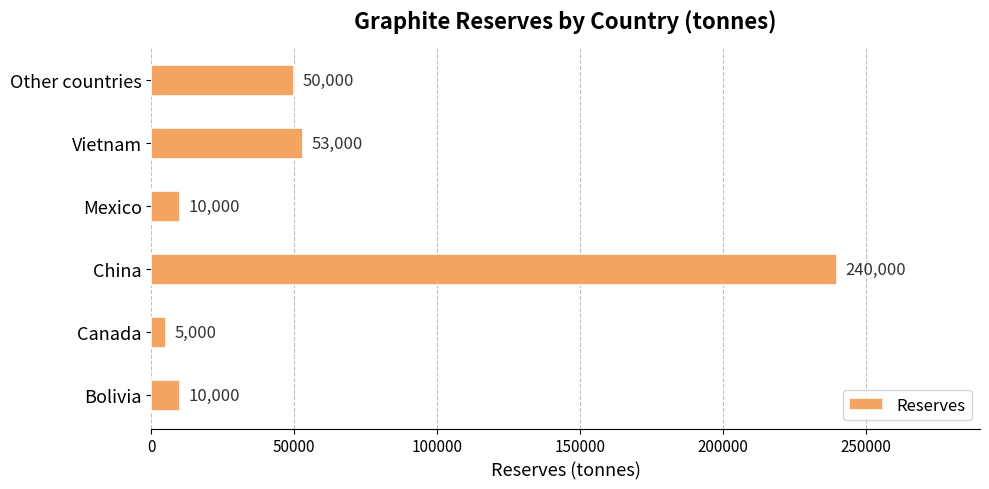

What is the average value?

61333